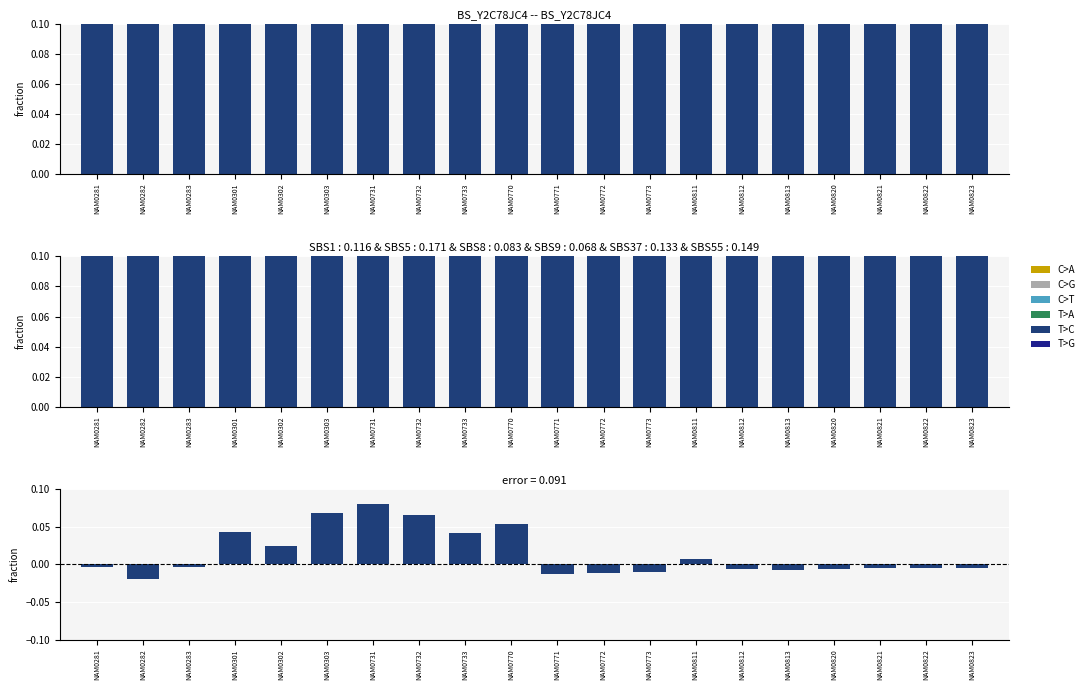

The value of K3014:TCH (Erl) at NAM0303 is 20.1. True or false?

False